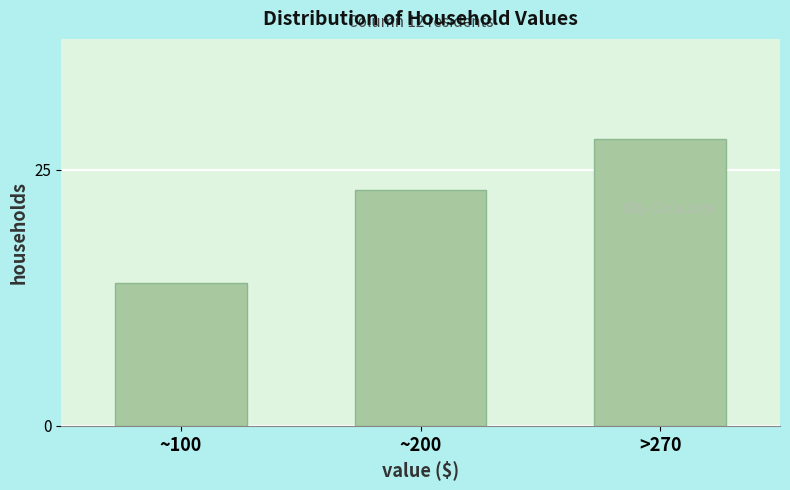

Reading left to right, what are all the values shown in this chart?

~100=14	~200=23	>270=28